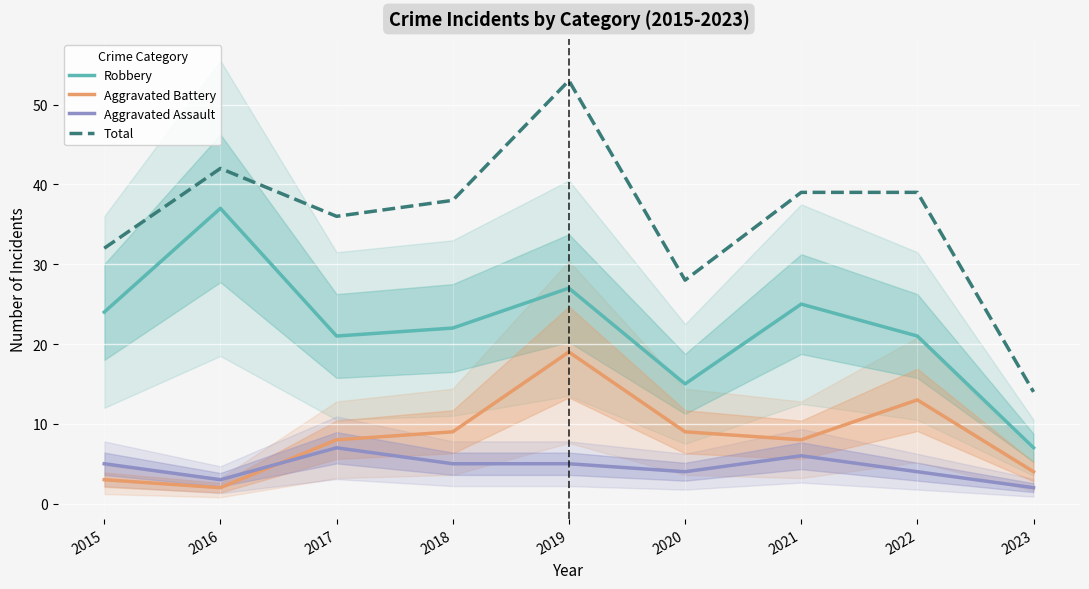

What is the smallest value displayed?

2